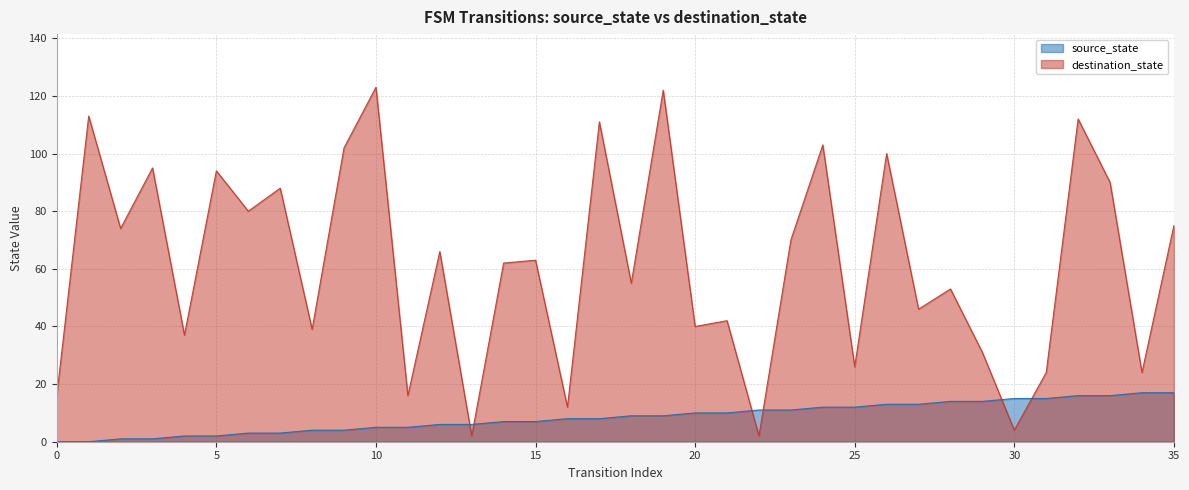

Which series has the largest total across all categories?

destination_state